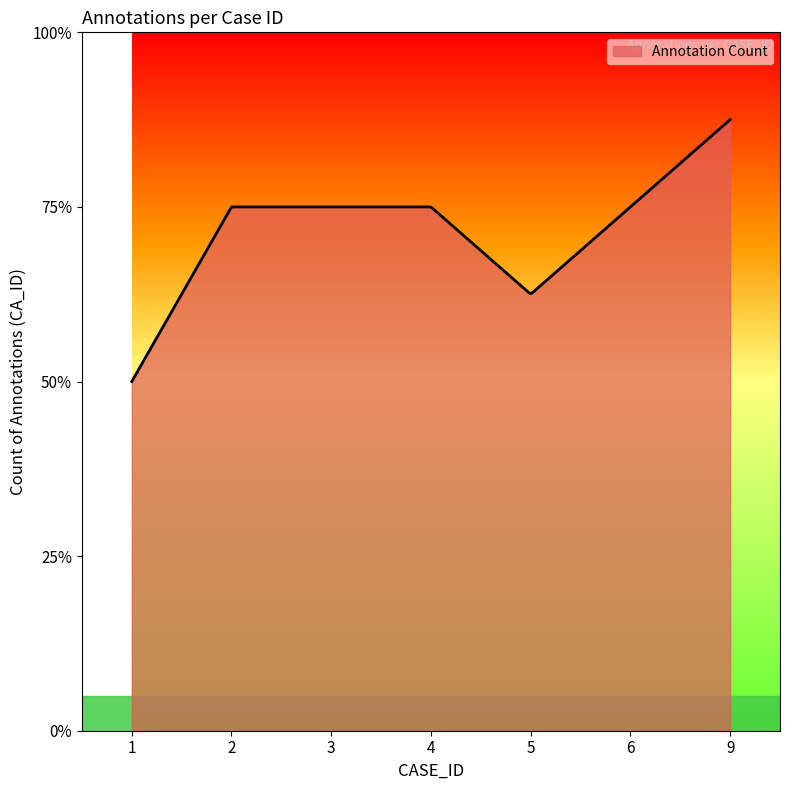

Does the chart have visible grid lines?

No